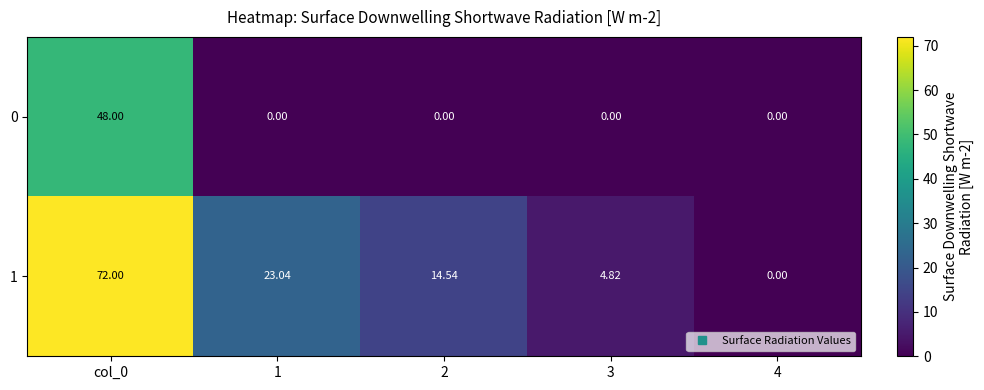

What is the difference between the highest and lowest values at 2?

14.5